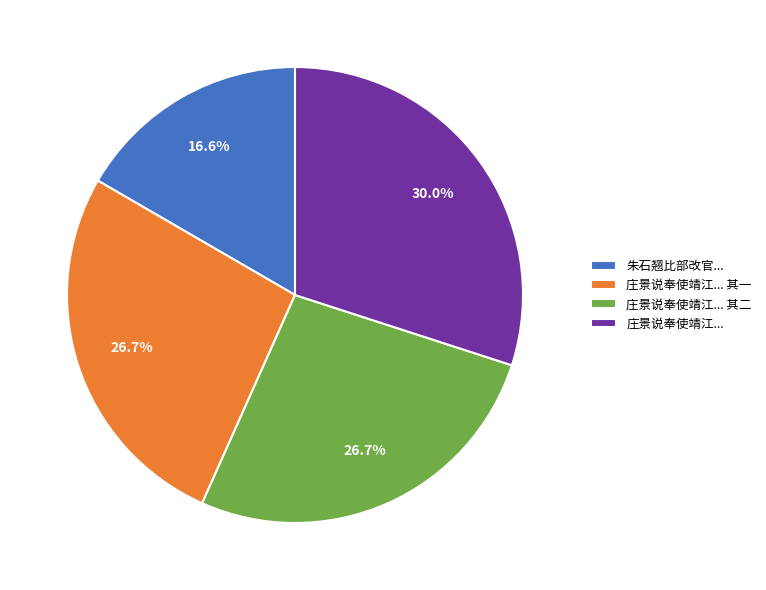

Does any single category account for the majority?

No